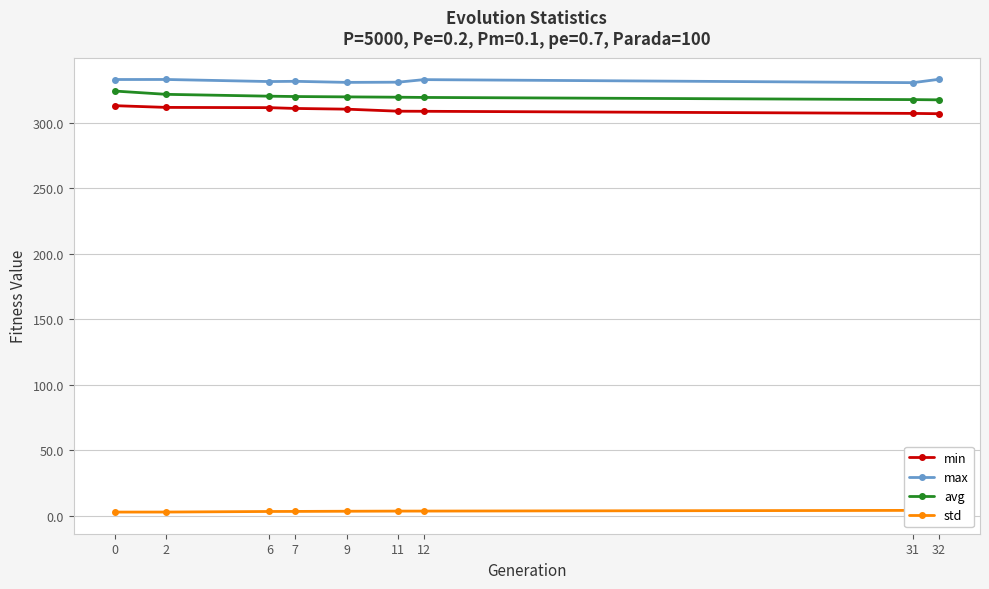

What is the difference between the maximum and minimum values in the min series?

6.1